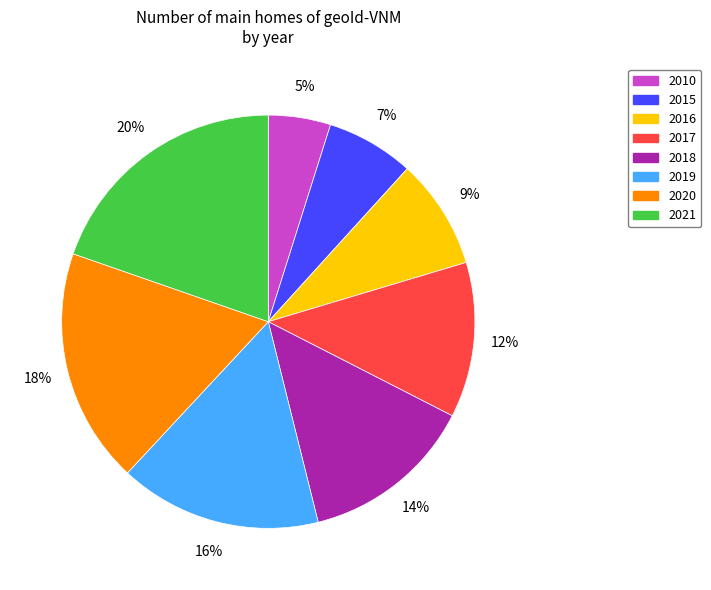

What percentage is the 2015 slice, to the nearest percent?

7%